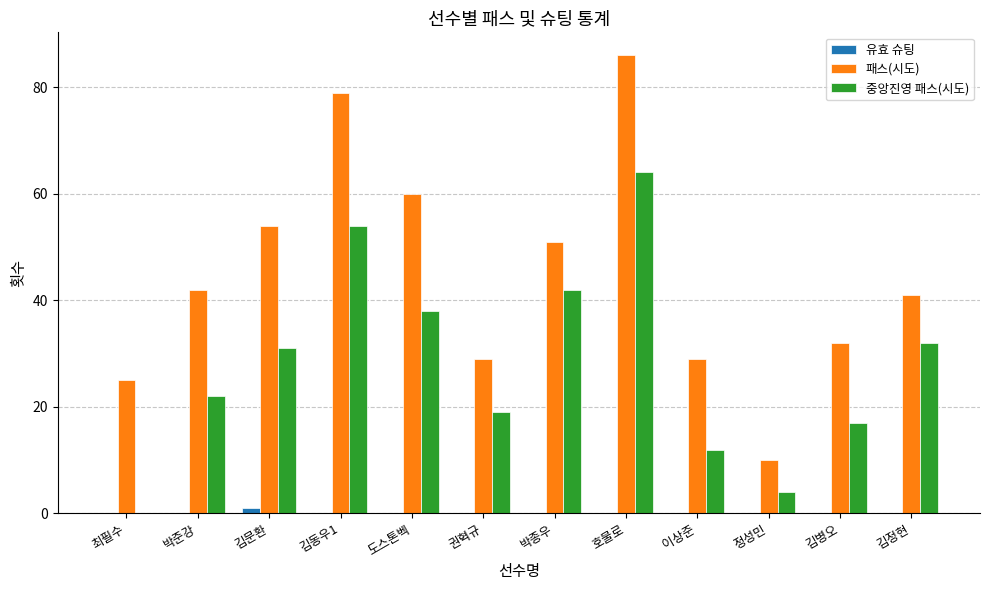

The value of 패스(시도) at 박준강 is 60. True or false?

False